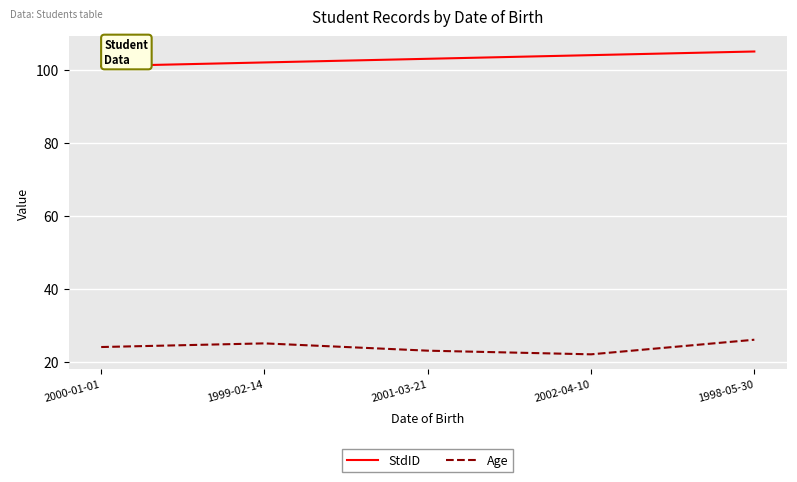

True or false: StdID and Age intersect in this chart.

False